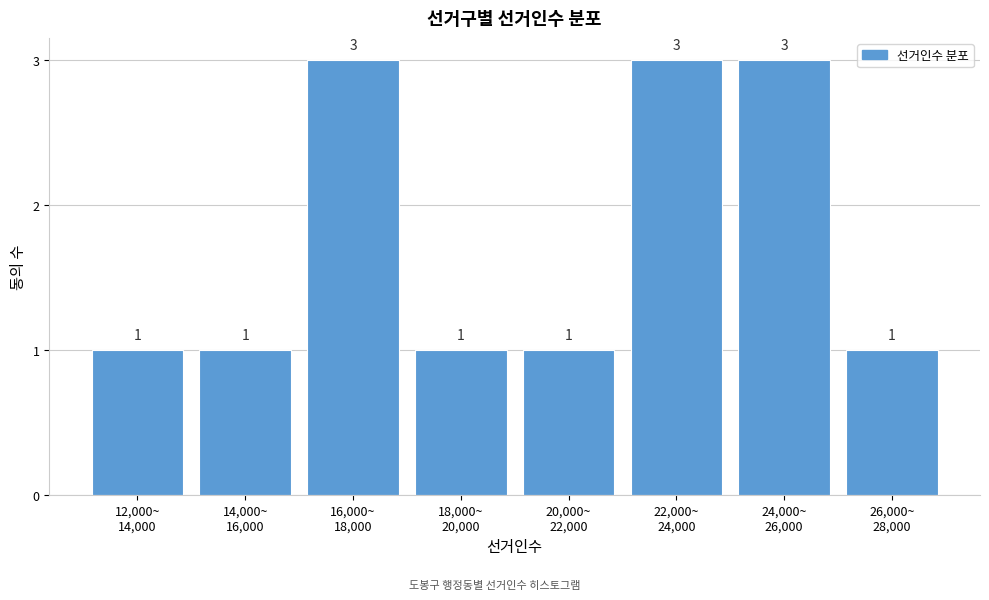

Reading left to right, what are all the values shown in this chart?

1	1	3	1	1	3	3	1